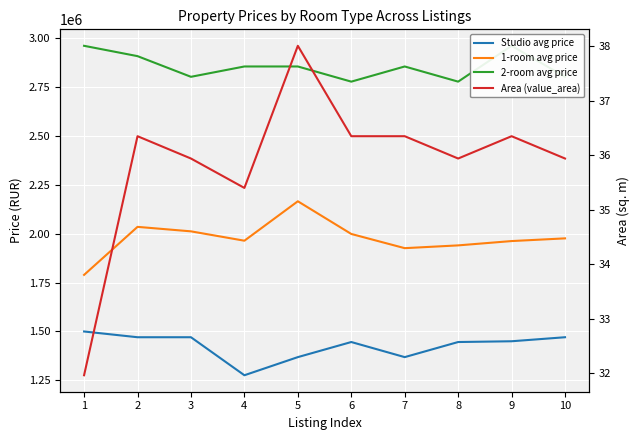

What are all the series names shown in the legend?

Studio avg price, 1-room avg price, 2-room avg price, Area (value_area)